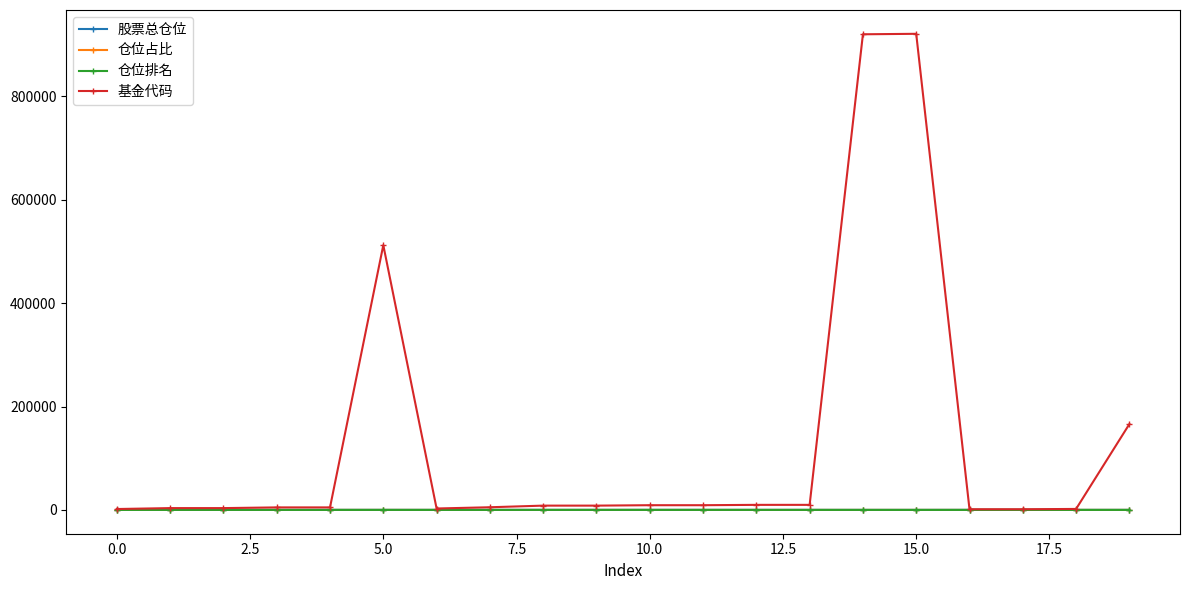

How many values in the 仓位排名 series are below 6?

10